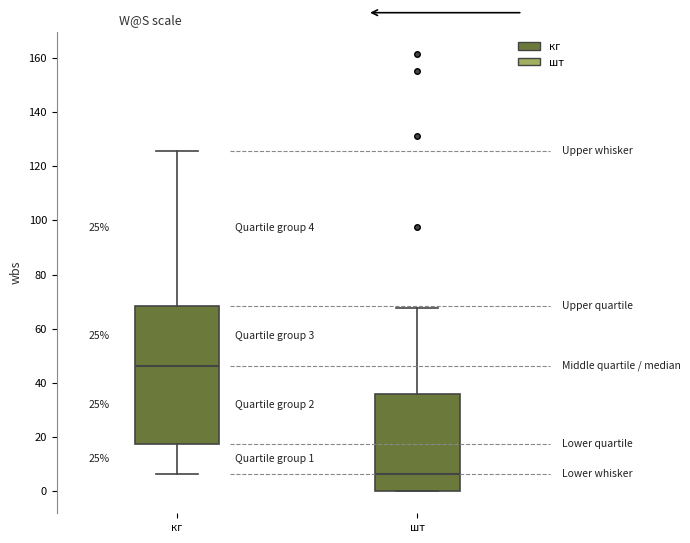

Comparing the boxes themselves (not the whiskers), which one is the tallest?

кг